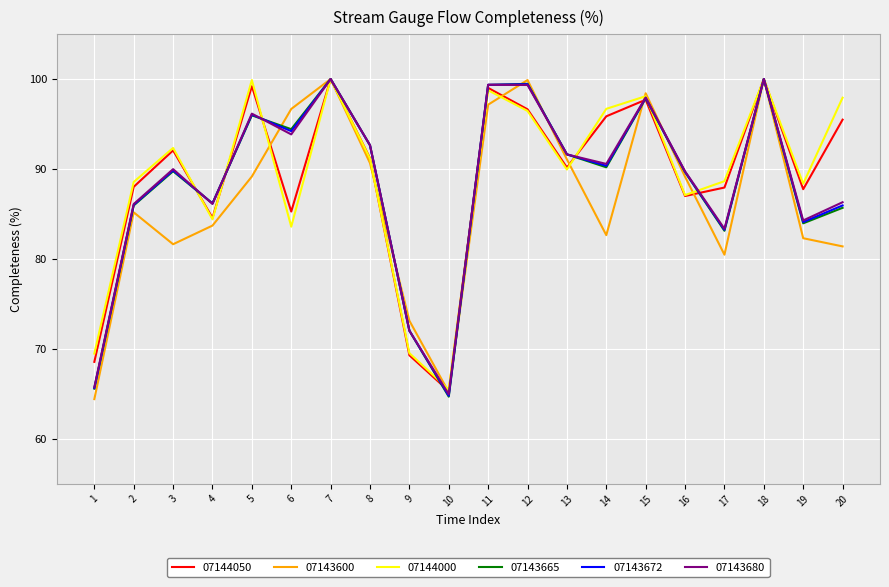

What are all the series names shown in the legend?

07144050, 07143600, 07144000, 07143665, 07143672, 07143680